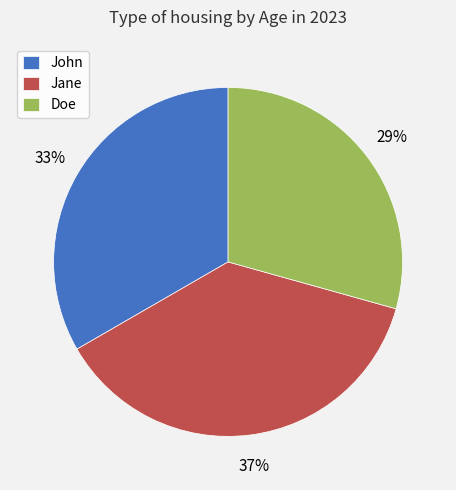

Which has a higher value, Jane or John?

Jane